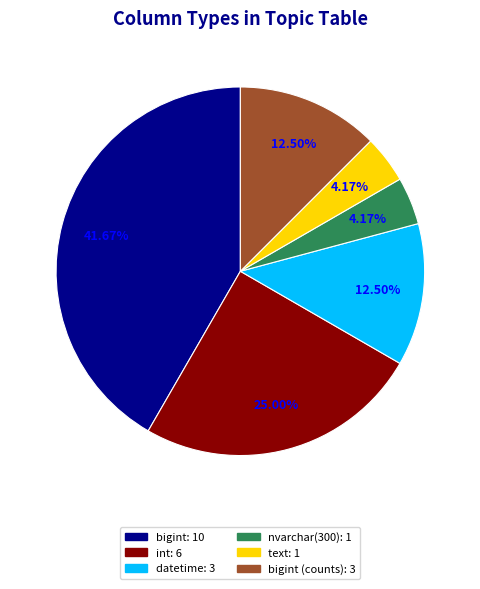

Does any single category account for the majority?

No